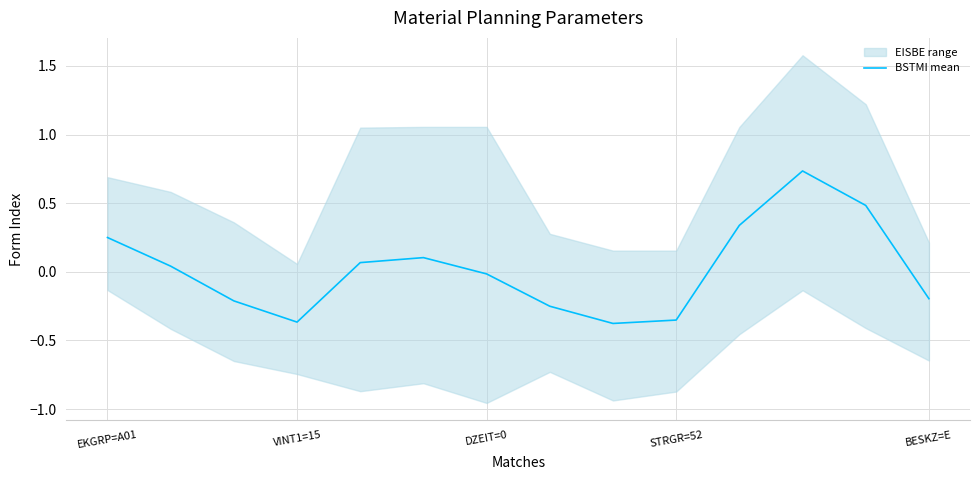

The value of BSTMI mean at EKGRP=A01 is 0.1. True or false?

False